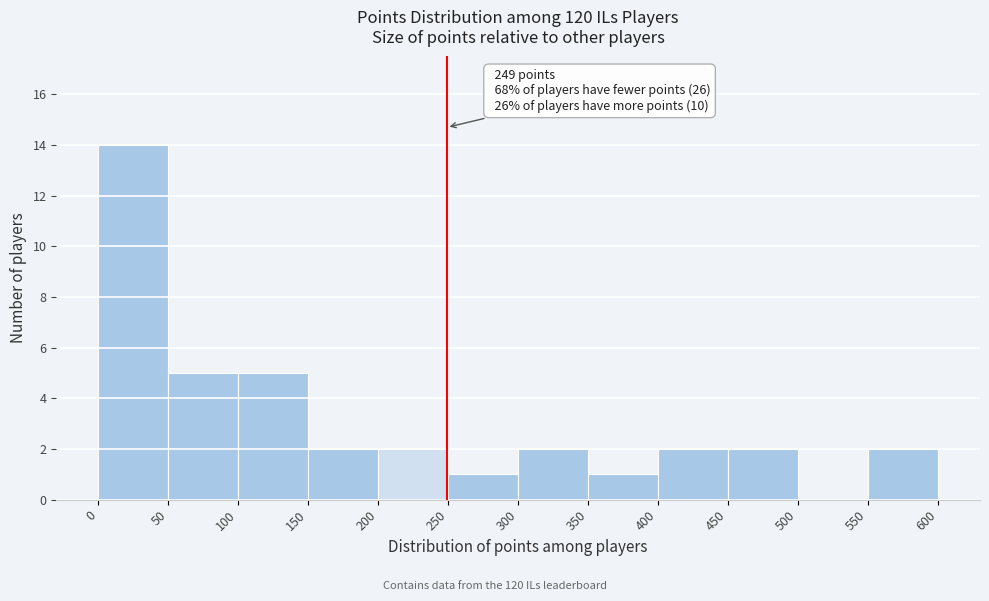

Over which range of the x-axis is the bar tallest?

0 to 50